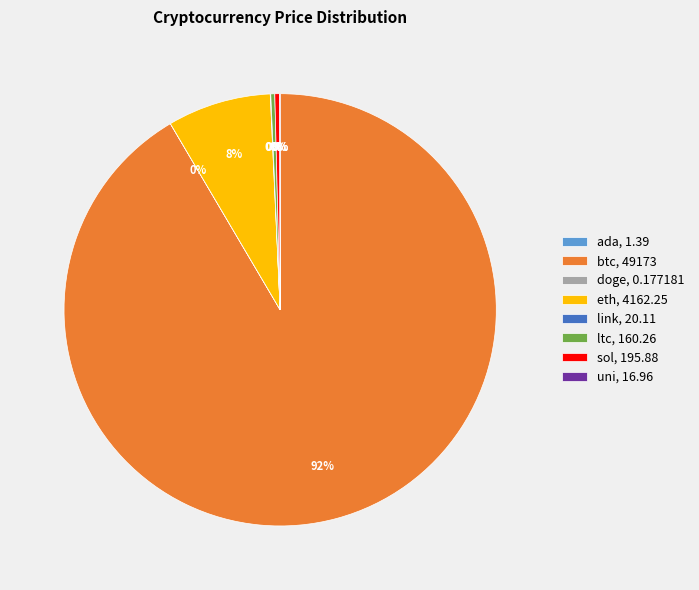

To the nearest percent, what is the combined percentage of ltc and eth?

8%